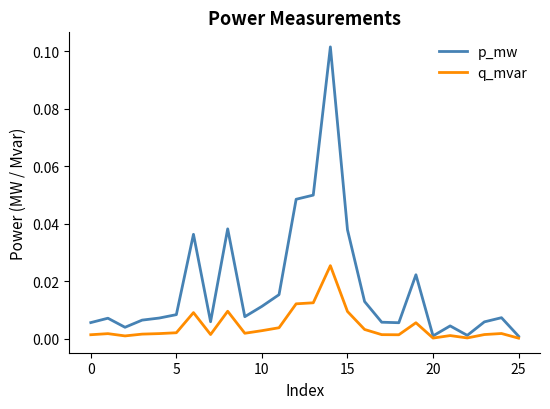

Which series has the widest spread of values?

p_mw